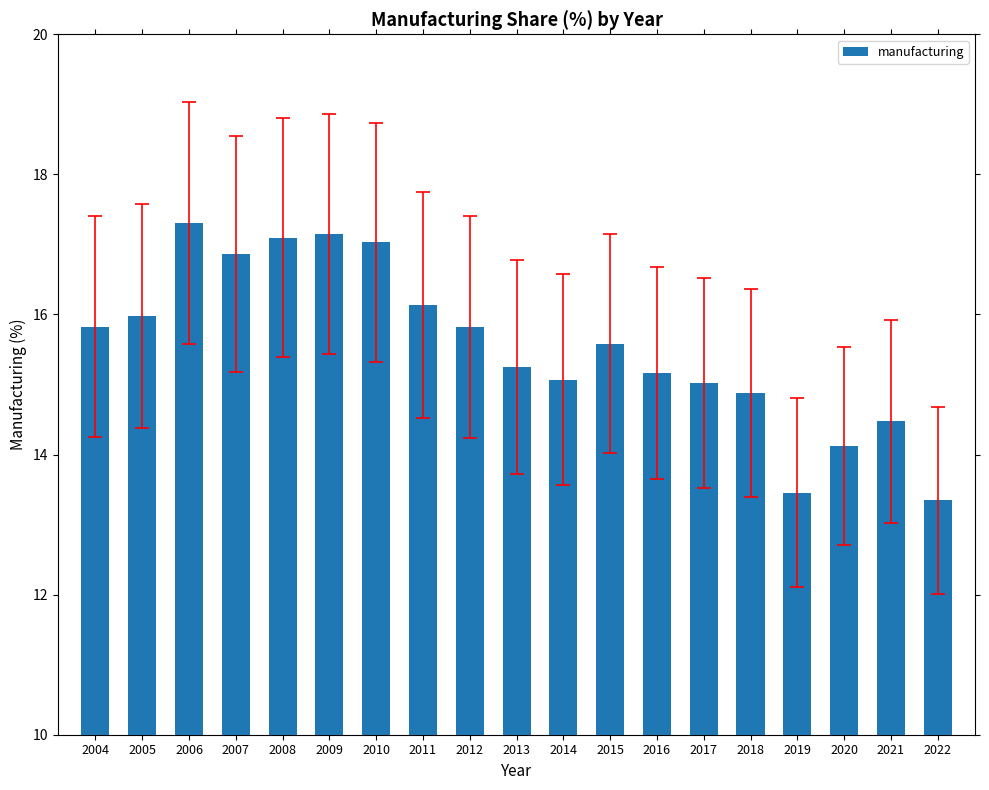

True or false: the data shows 9.4 at 2019.

False